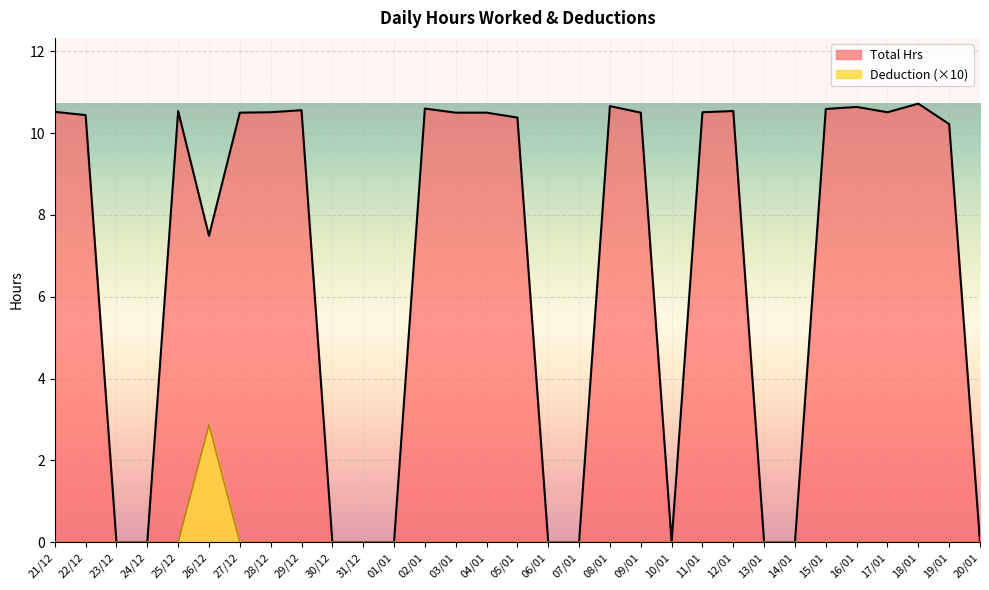

What are all the series names shown in the legend?

Total Hrs, Deduction (×10)